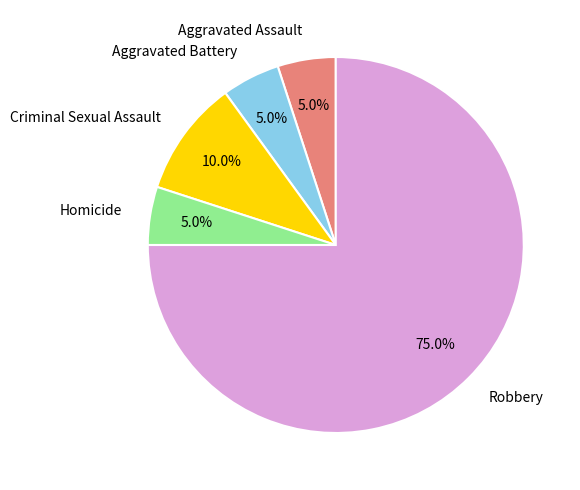

The Aggravated Battery slice represents 11% of the pie. True or false?

False